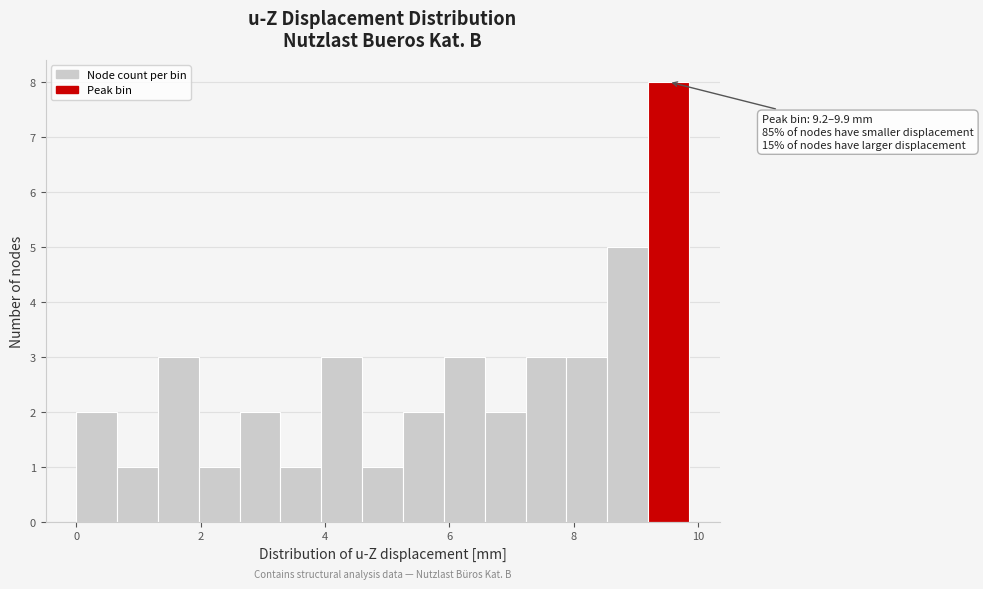

Around what value on the x-axis is the tallest bar? Give the approximate position of its centre, as read against the axis.

9.6